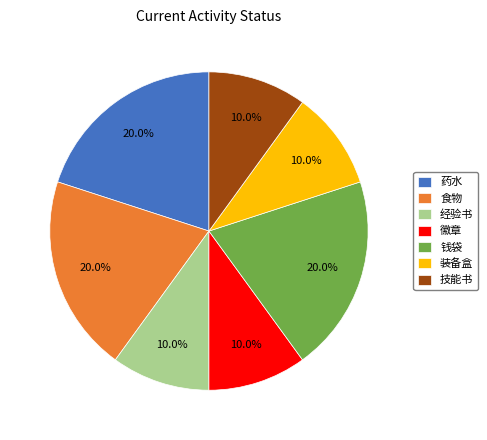

To the nearest percent, what portion does 徽章 represent?

10%